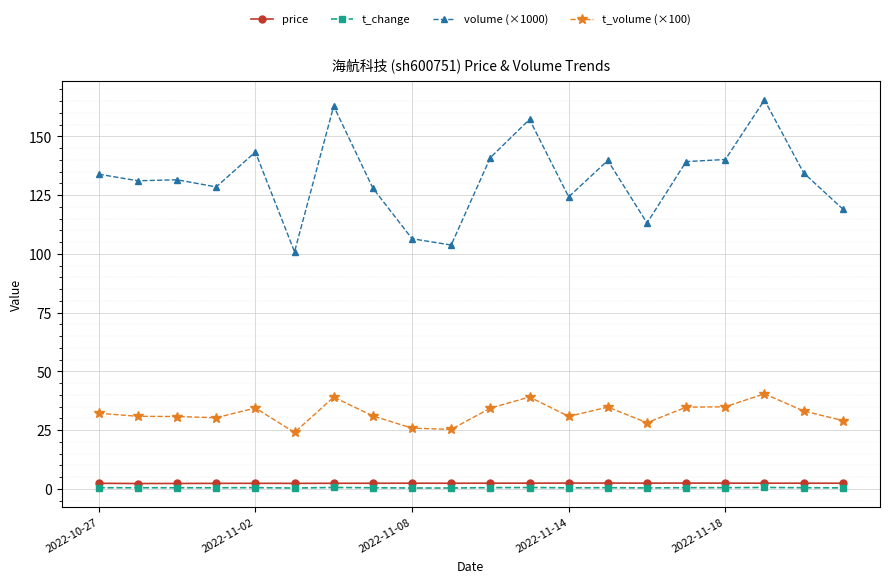

Which series has the largest range (max minus min)?

volume (×1000)